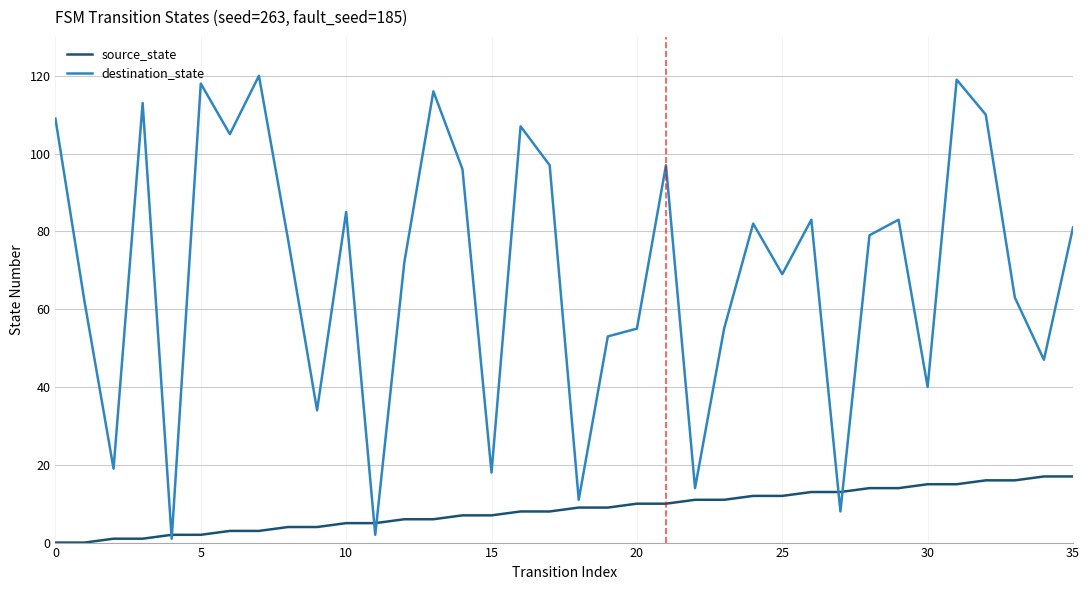

Which series has the largest total across all categories?

destination_state